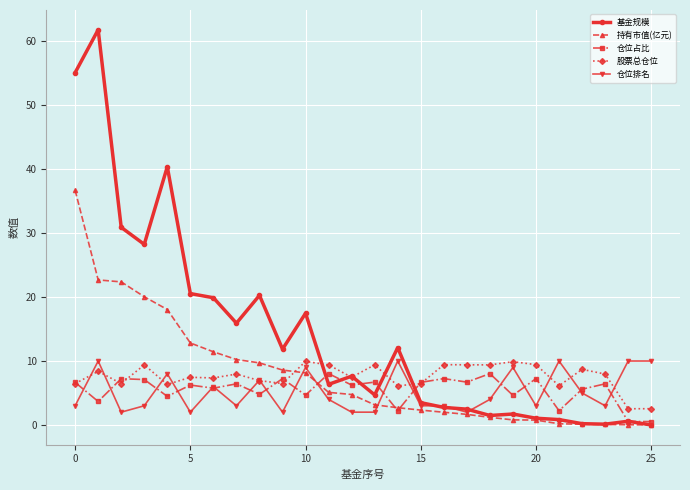

At how many categories does at least one series exceed 33?

3